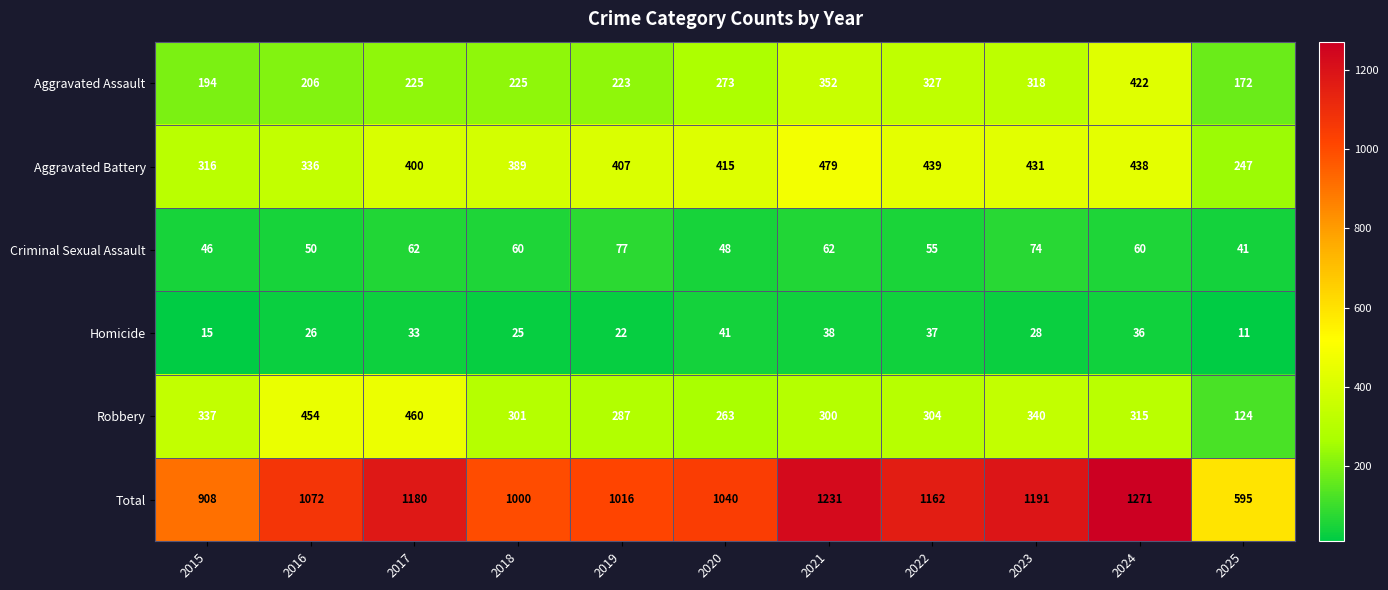

Which label corresponds to the largest value in the chart?

2024